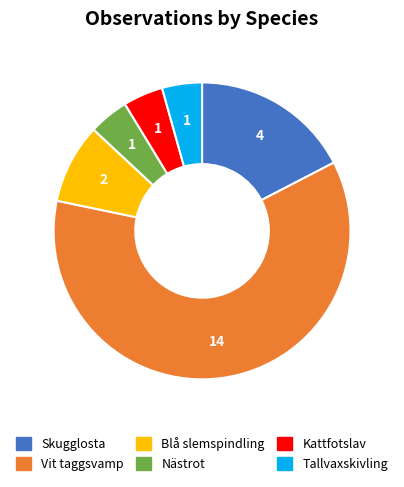

Between Tallvaxskivling and Skugglosta, which is larger?

Skugglosta